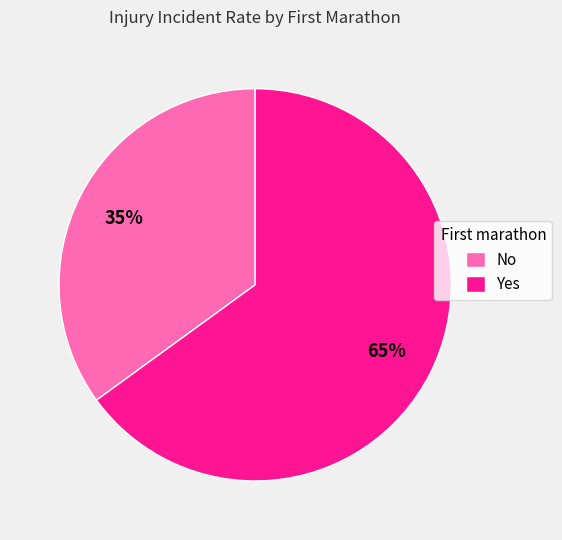

Rank the categories by value from highest to lowest.

Yes, No